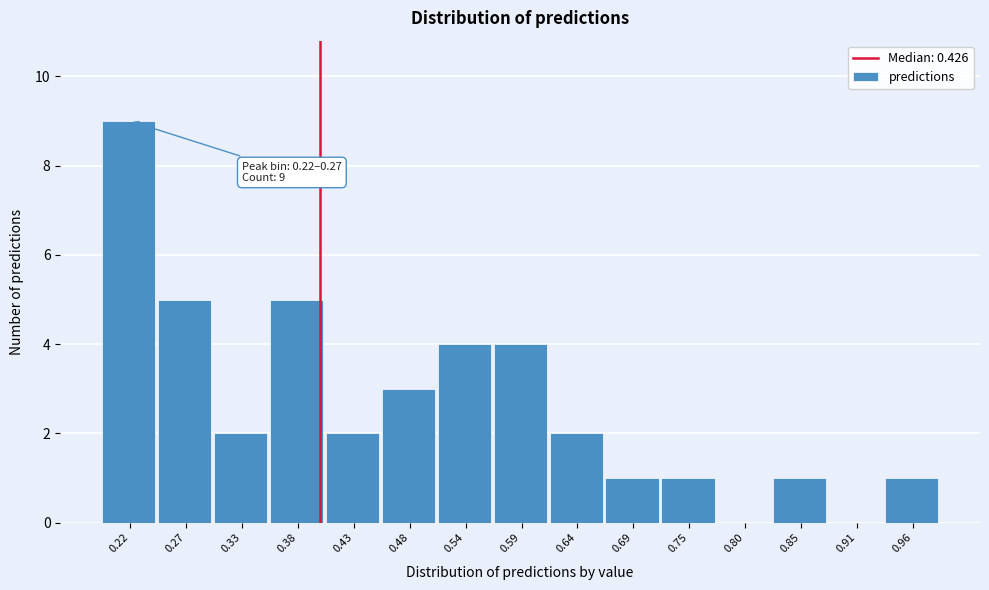

Reading left to right, list all the values displayed in this chart.

0.22=9	0.27=5	0.33=2	0.38=5	0.43=2	0.48=3	0.54=4	0.59=4	0.64=2	0.69=1	0.75=1	0.80=0	0.85=1	0.91=0	0.96=1